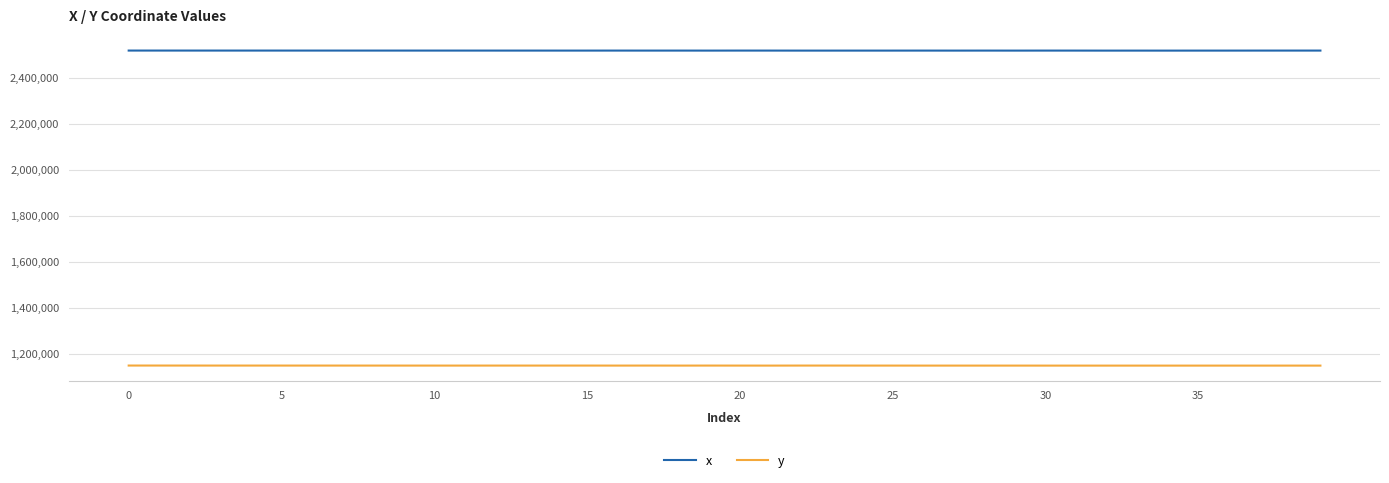

What are all the series names shown in the legend?

x, y